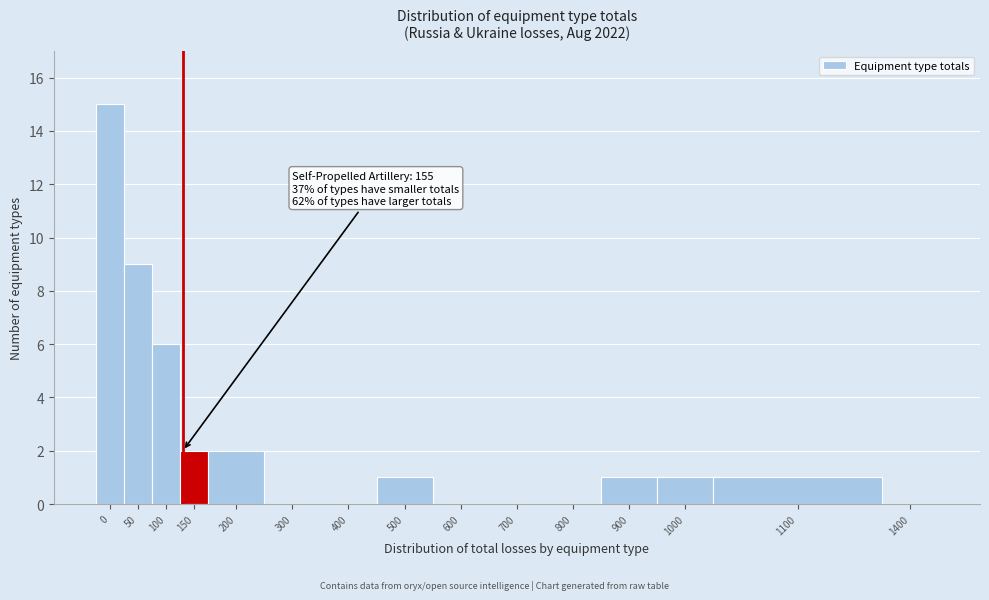

Reading left to right, what are all the values shown in this chart?

0=15	50=9	100=6	150=2	200=2	300=0	400=0	500=1	600=0	700=0	800=0	900=1	1000=1	1100=1	1400=0